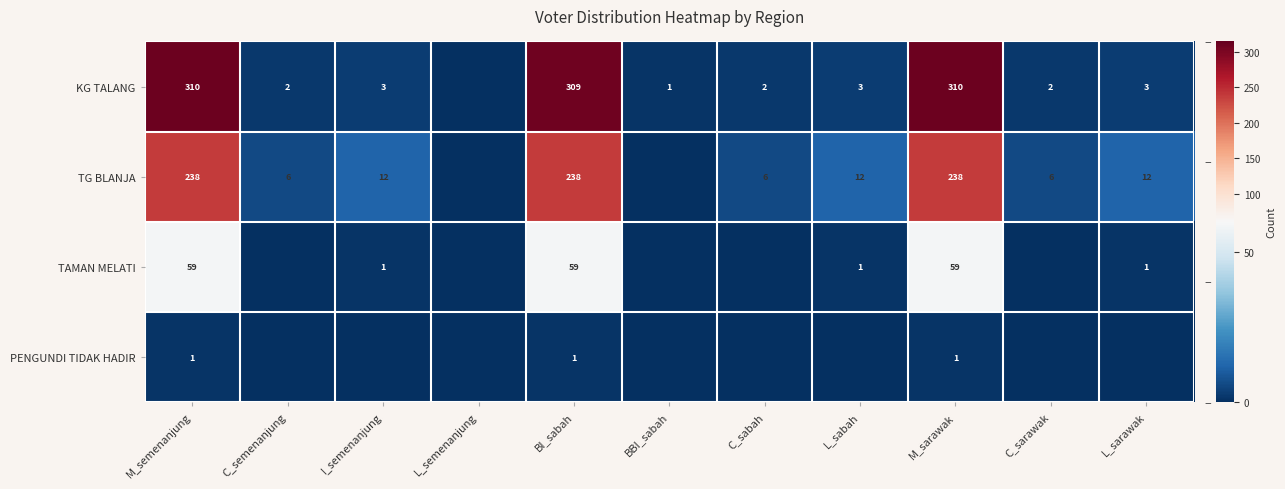

Is it true that TAMAN MELATI equals 13 at M_semenanjung?

False